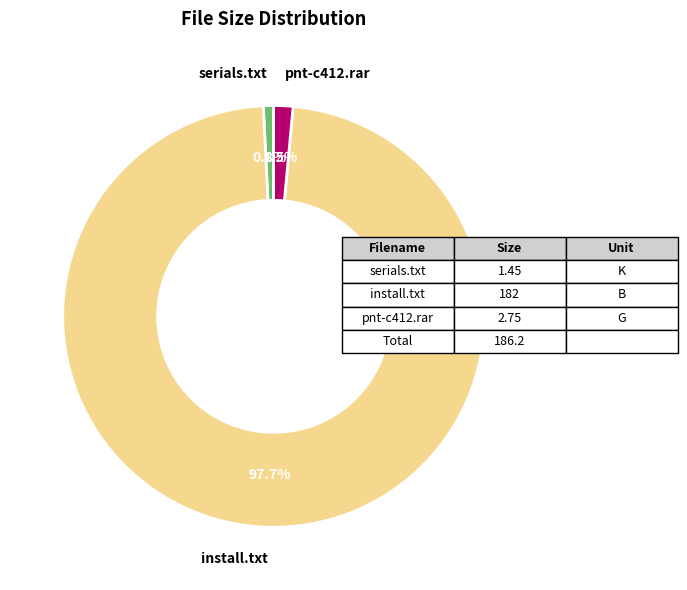

What is the total percentage of install.txt and pnt-c412.rar?

99.2%